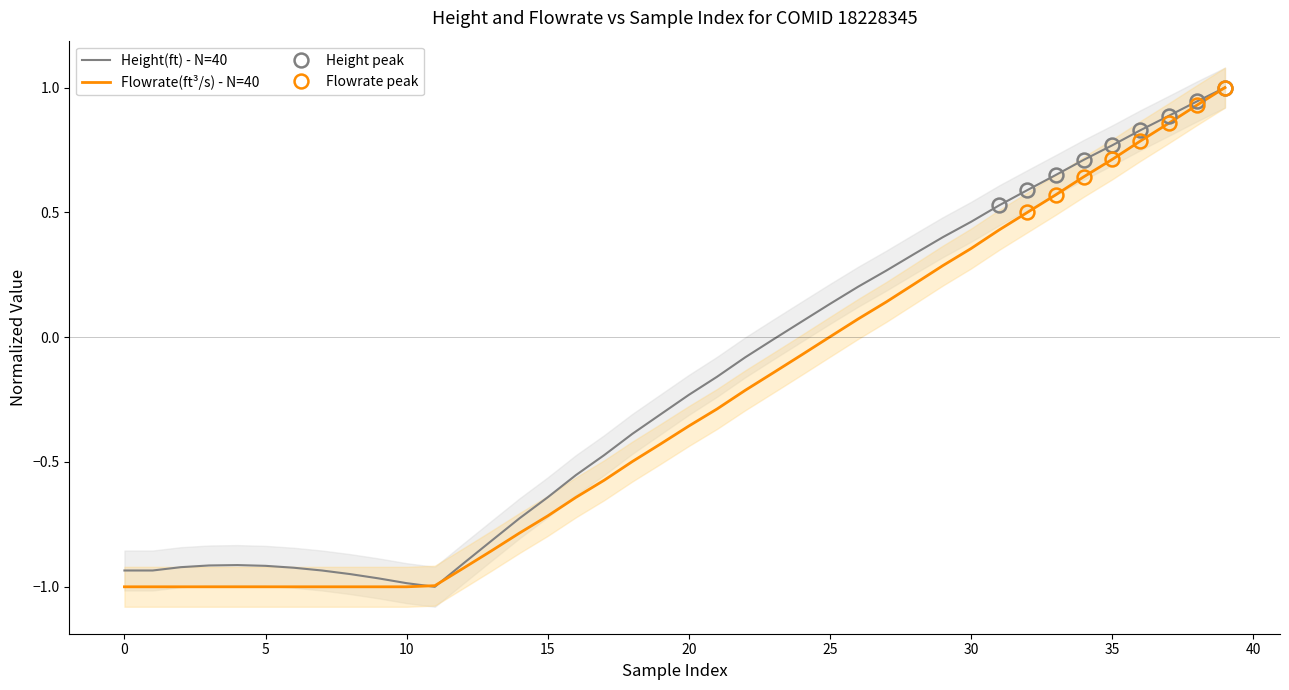

What is the highest value of the Flowrate(ft³/s) - N=40 series?

1.0